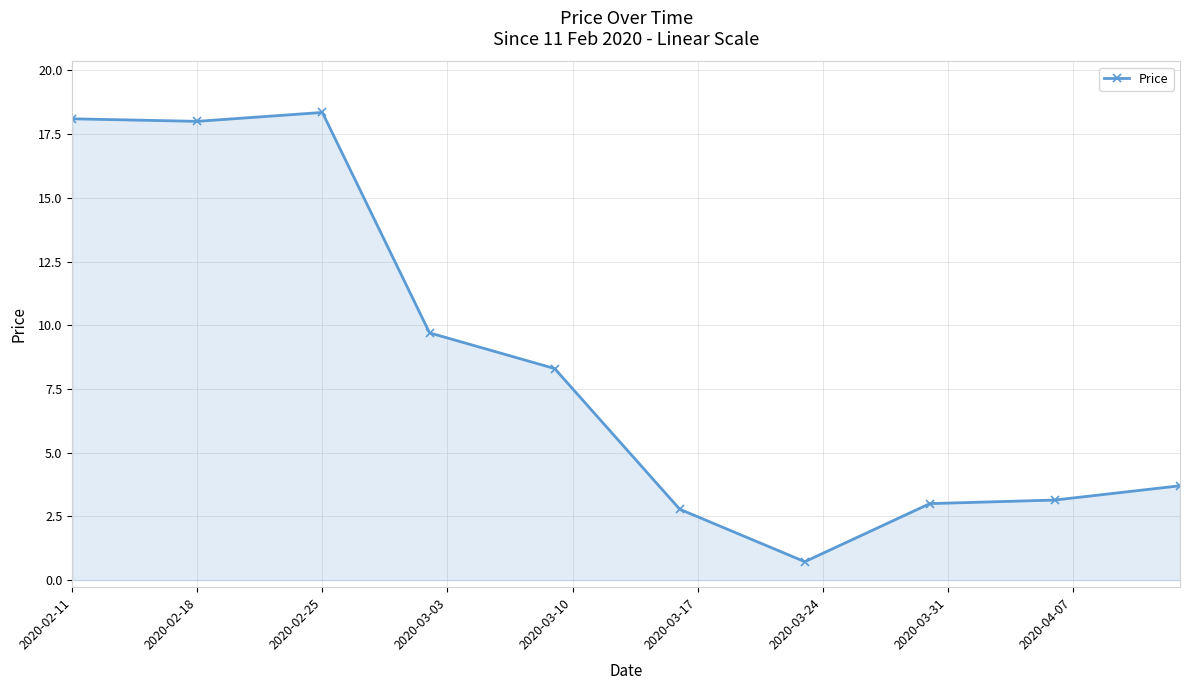

What is the value of the 4th point from the left?

9.7